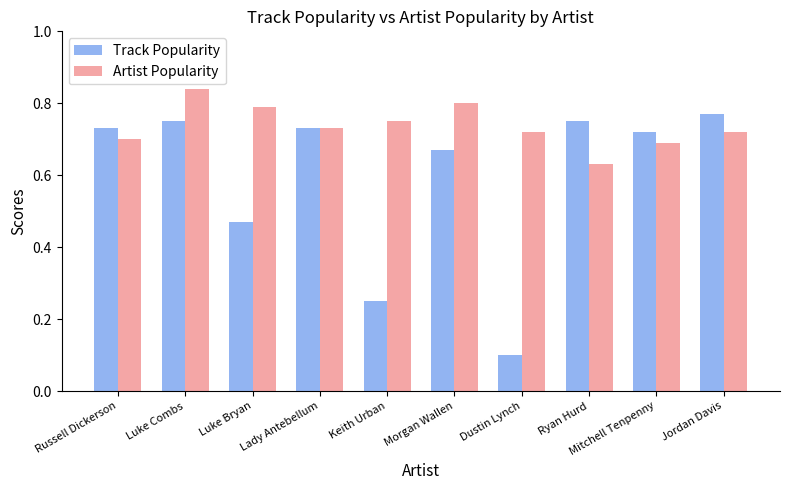

At which label is Artist Popularity closest to 0?

Ryan Hurd